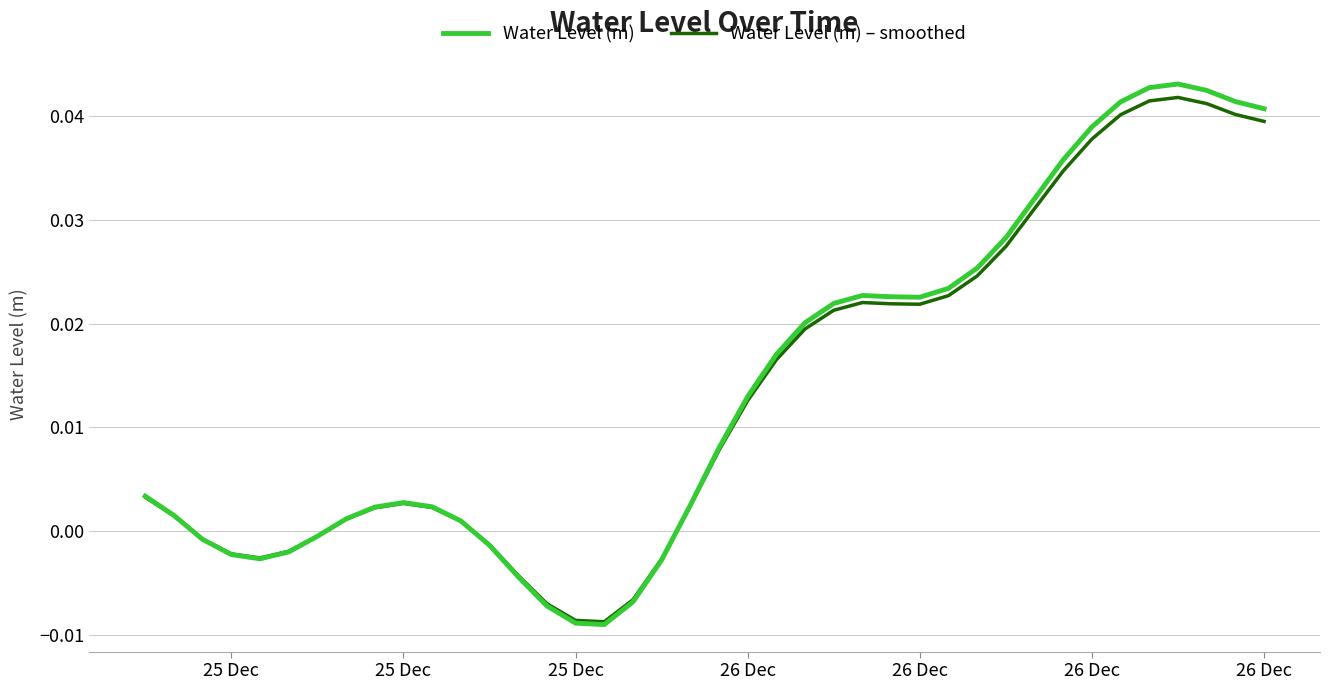

How many lines are shown in the chart?

2